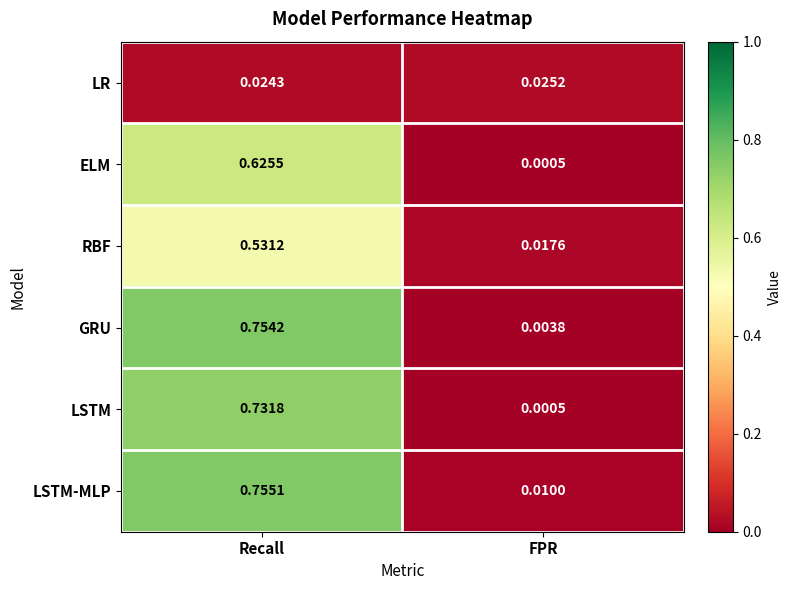

Which series has the largest total across all categories?

LSTM-MLP